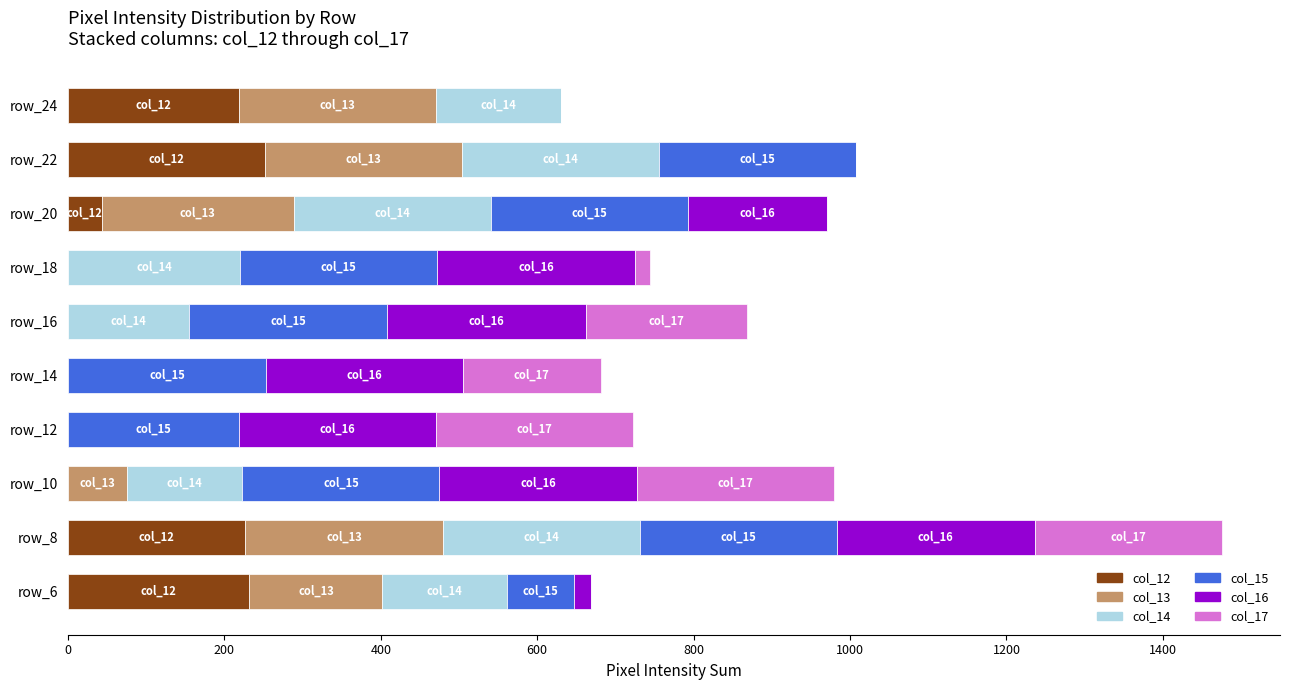

At which category is the sum across all series the highest?

row_8